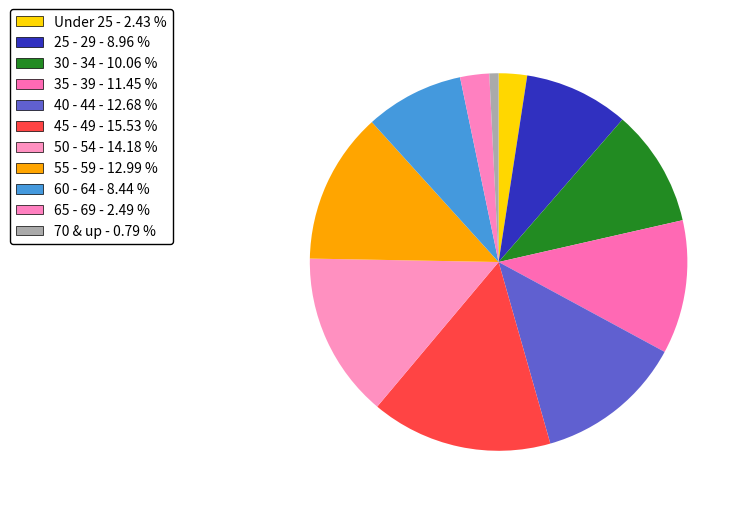

Does 70 & up represent more than half of the total?

No